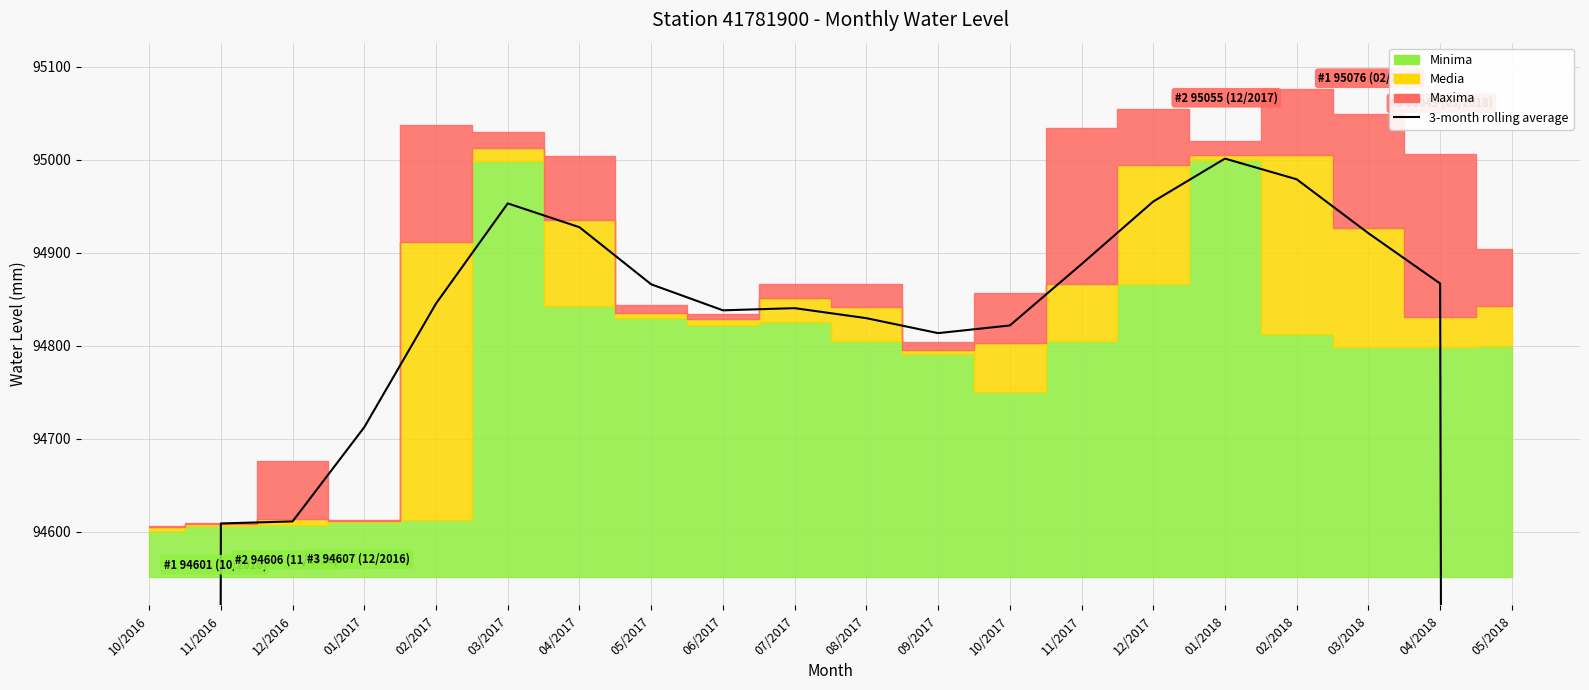

Approximately how many times larger is the value at 11/2016 compared to 03/2017?

1.0